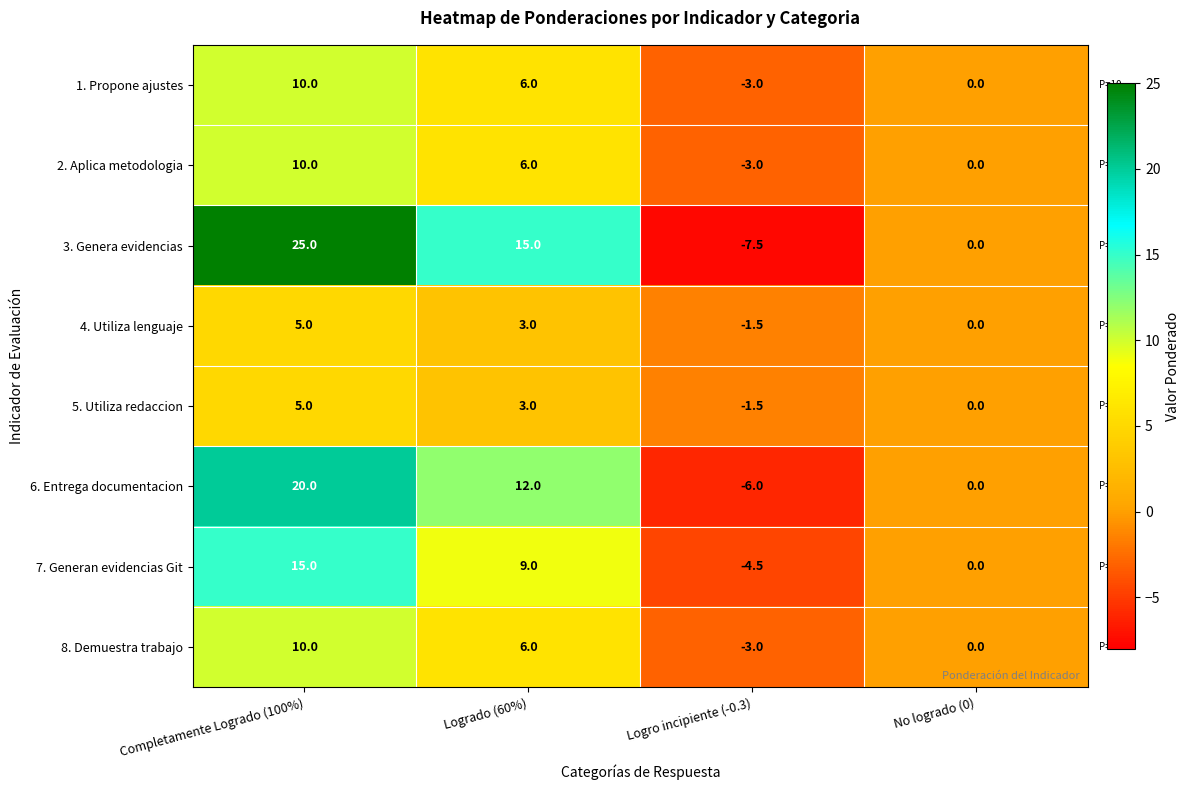

True or false: 7. Generan evidencias Git has a value of 7.0 at Completamente Logrado (100%).

False